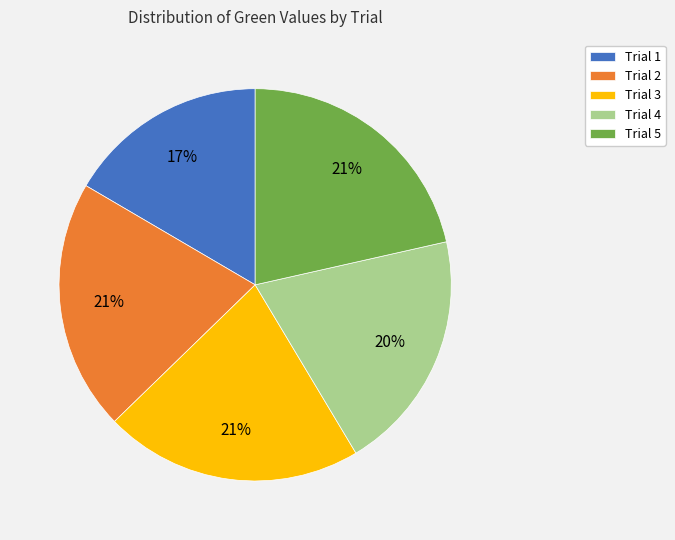

What is the ratio of the value at Trial 1 to the value at Trial 3?

0.8